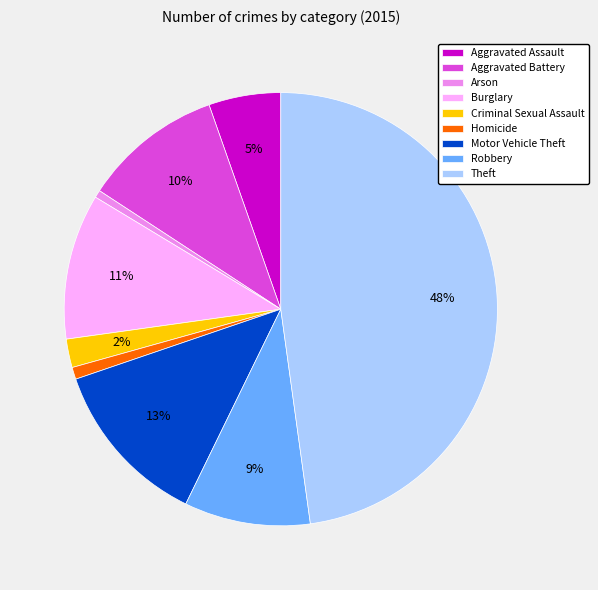

Does any single category account for the majority?

No